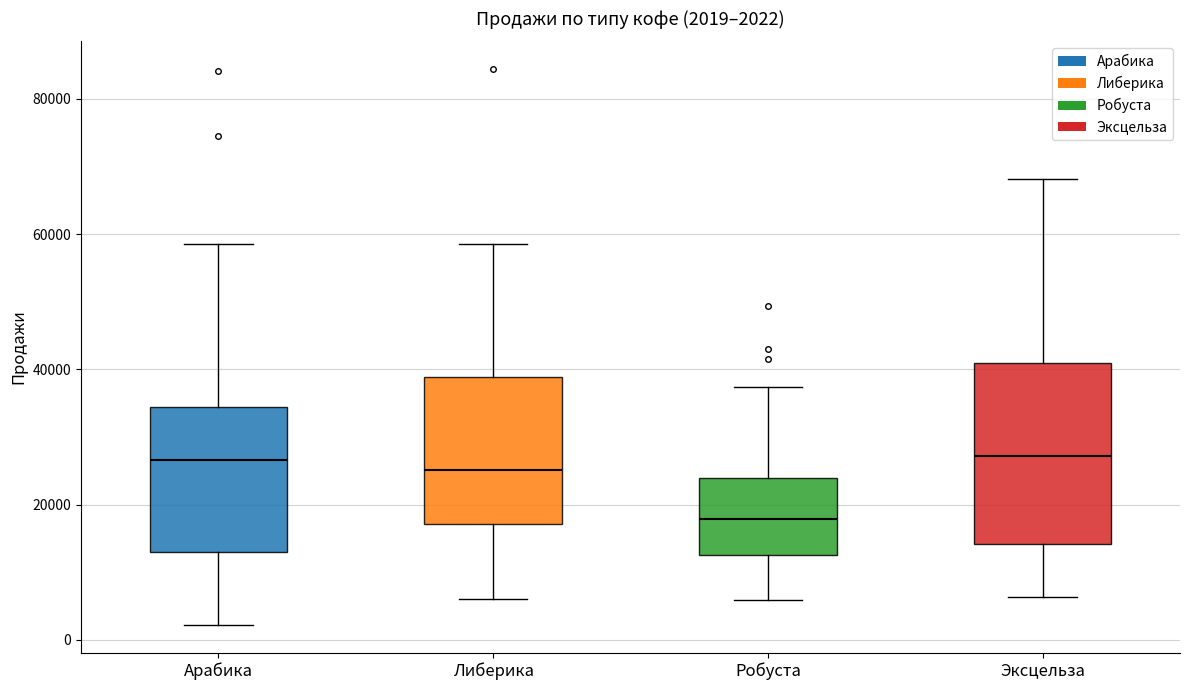

Which box has the lowest median line?

Робуста